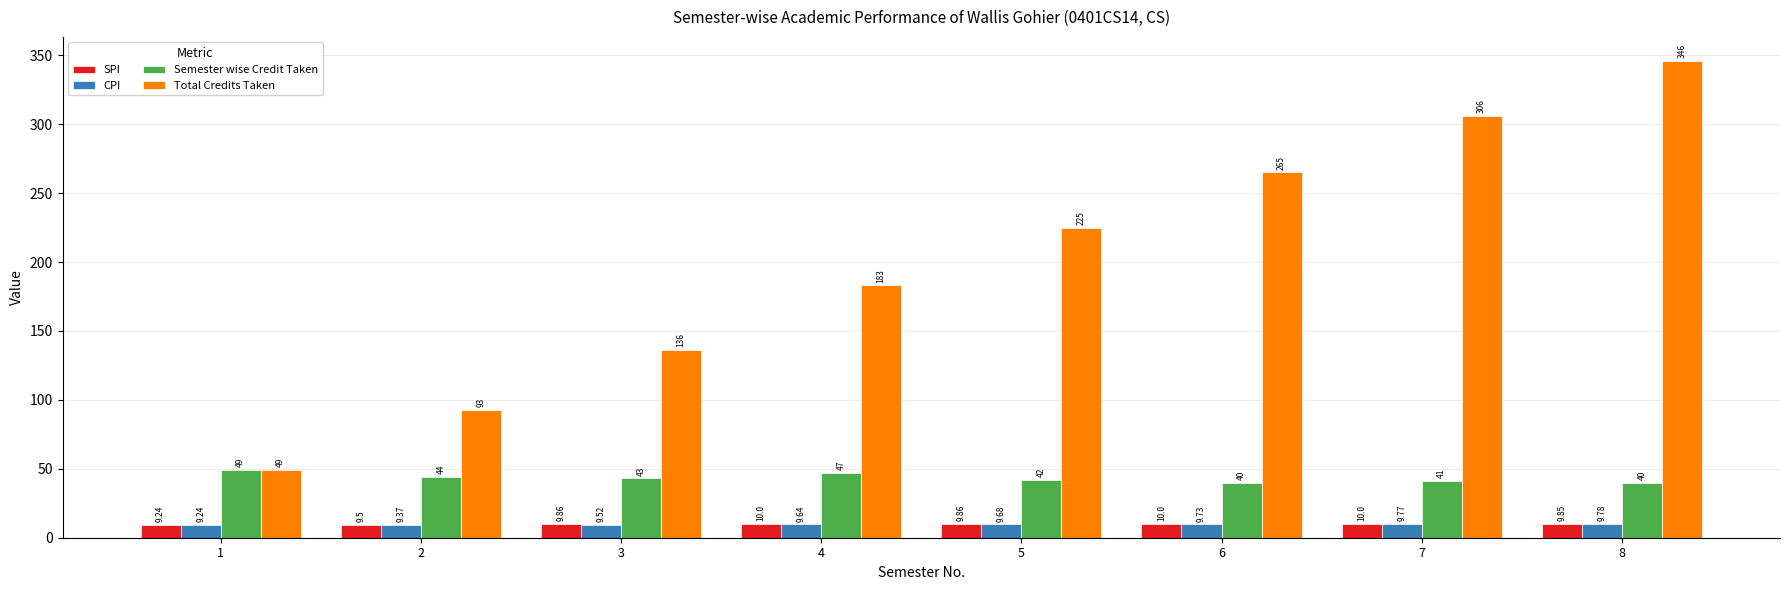

The value of Total Credits Taken at 8 is 346.0. True or false?

True